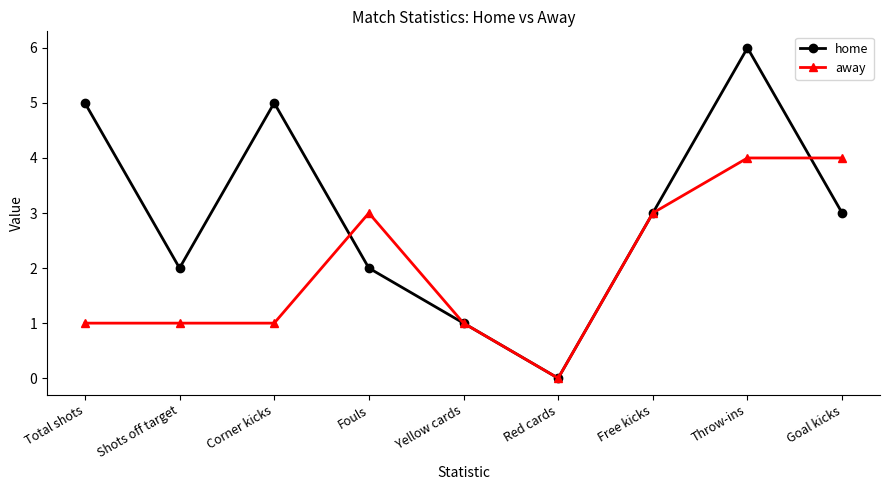

Count the number of data series in this chart.

2